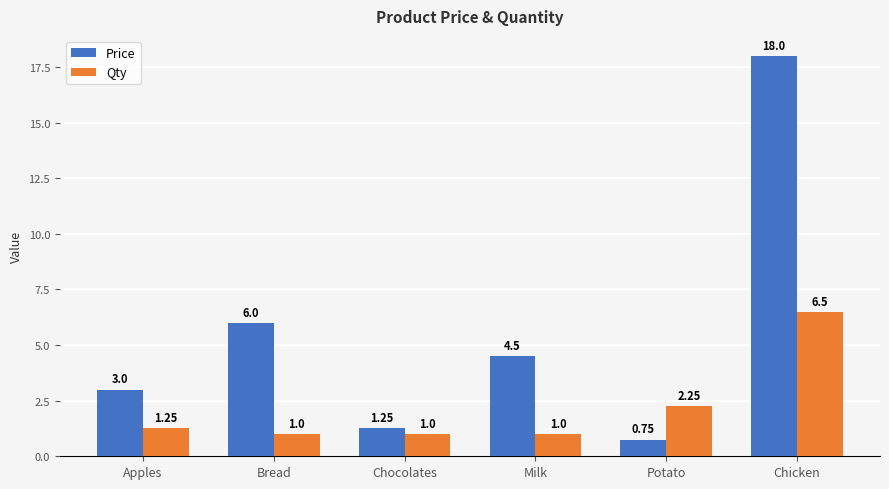

What position from the left is Apples?

1